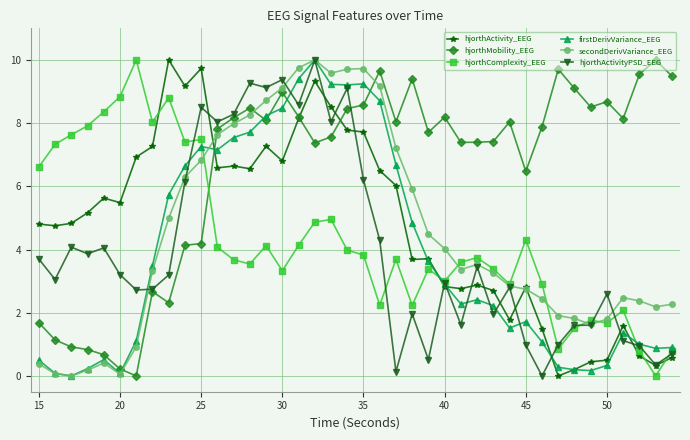

What is the highest value of the hjorthMobility_EEG series?

10.0